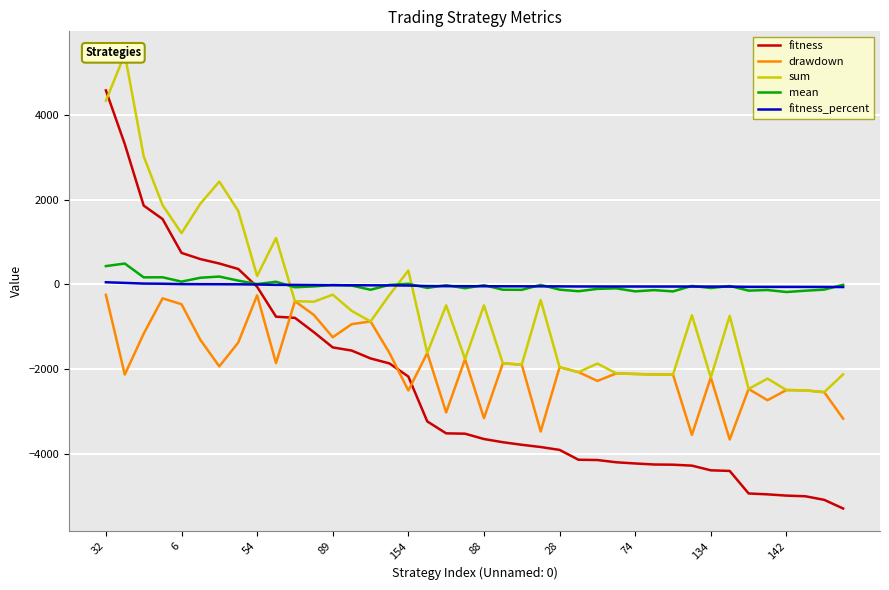

How many data points in fitness are less than -3521?

21